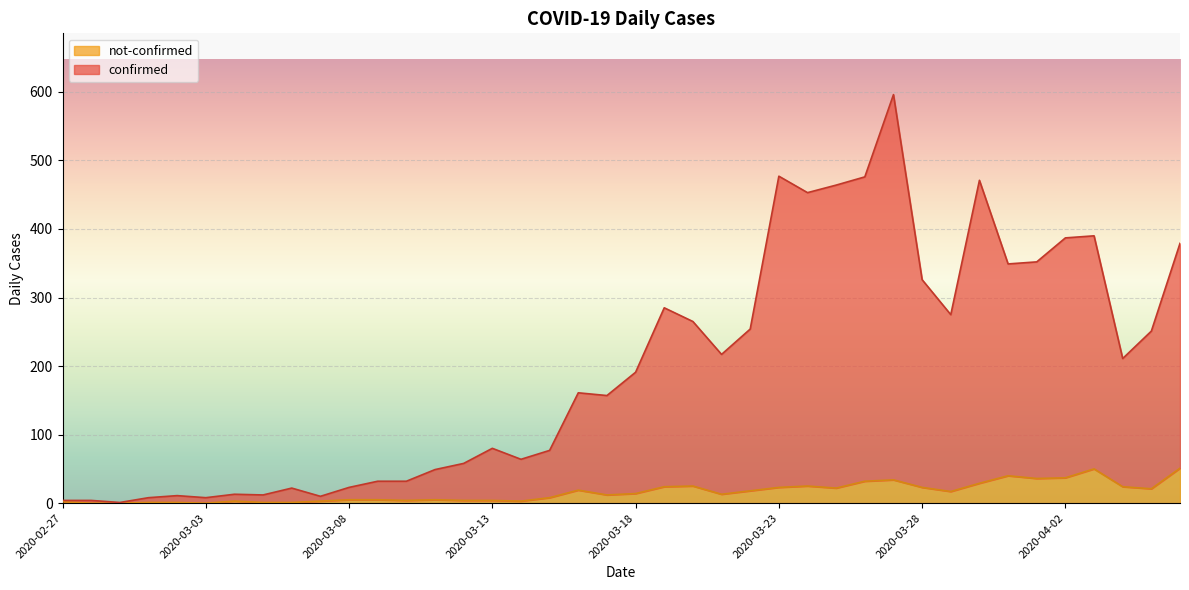

What is the difference between the maximum and minimum values in the confirmed series?

595